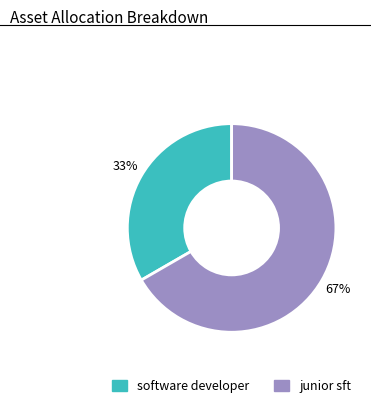

What is the smallest slice in the pie chart?

software developer